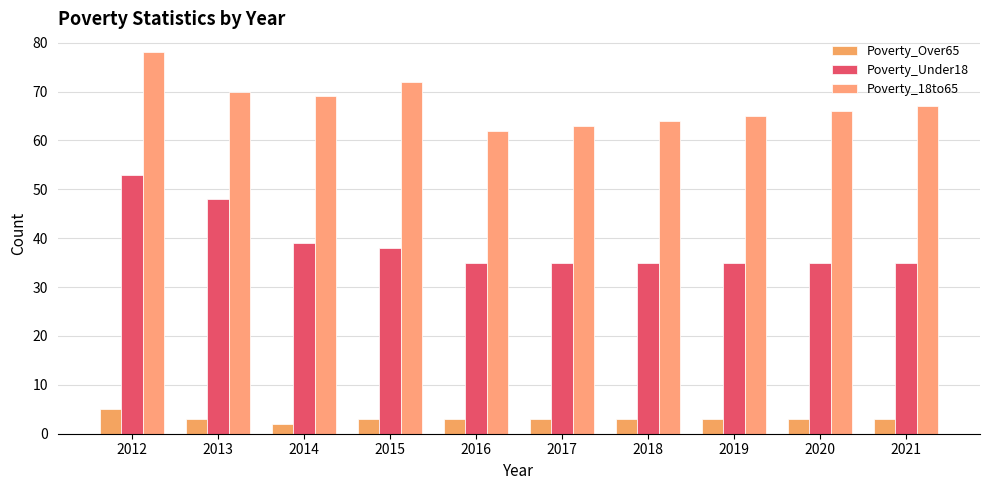

How many data points in Poverty_18to65 are less than 67?

5